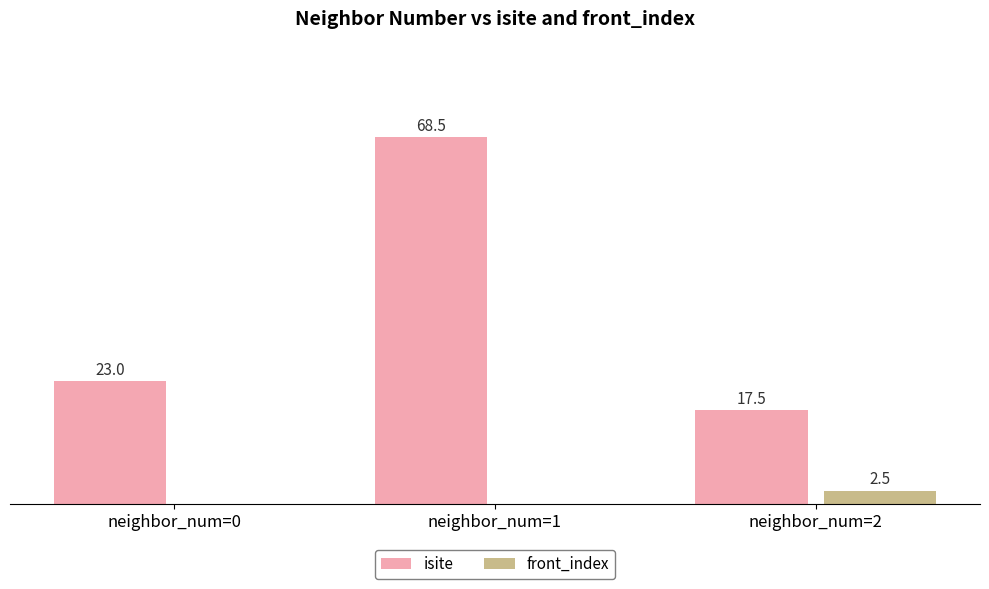

At which category is the sum across all series the highest?

neighbor_num=1